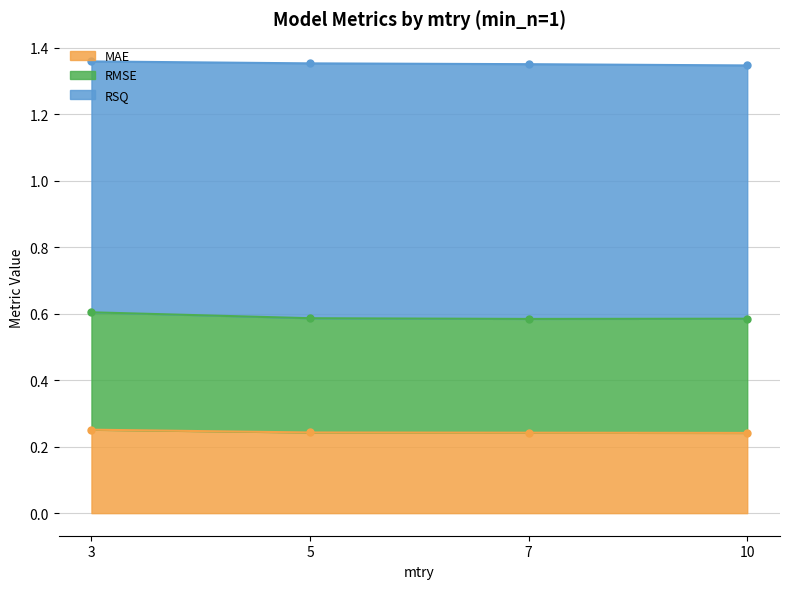

True or false: MAE has a value of 0.1 at 5.

False